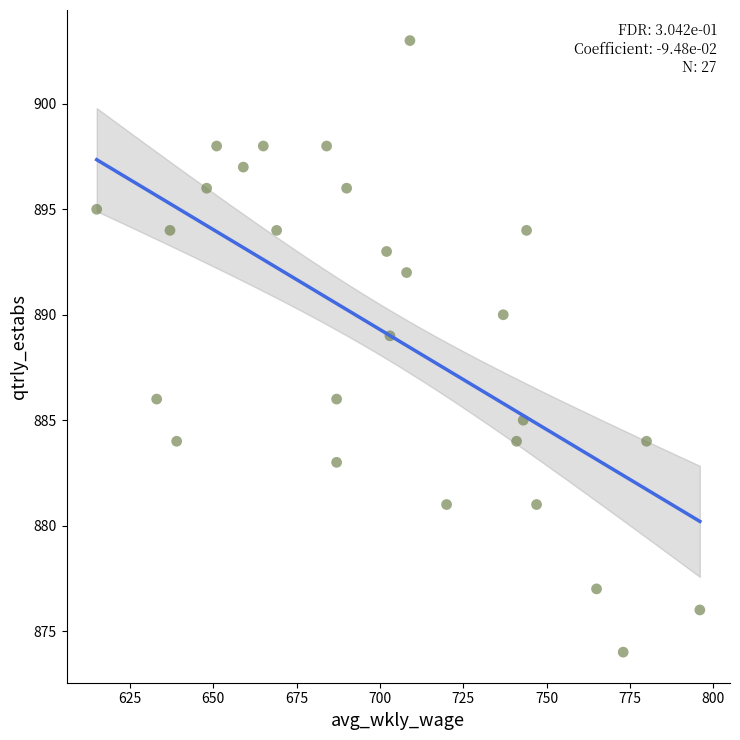

What Y value in the scatter plot is closest to 888?

889